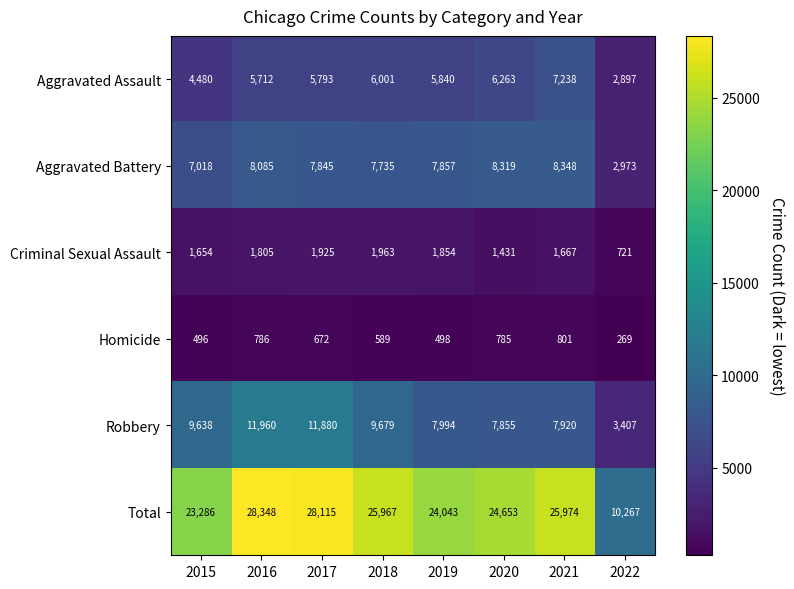

The value of Total at 2015 is 11730. True or false?

False